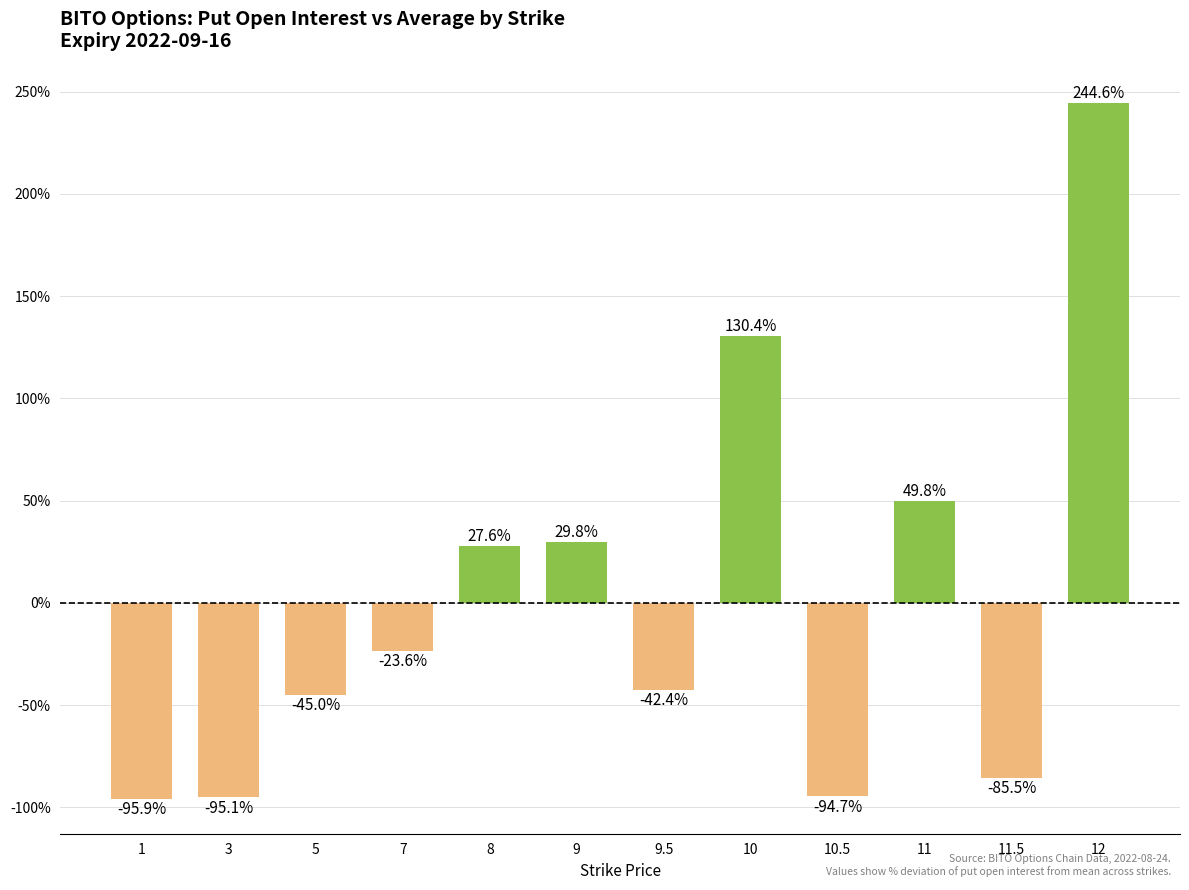

What is the change in value from 3 to 9.5?

+52.6